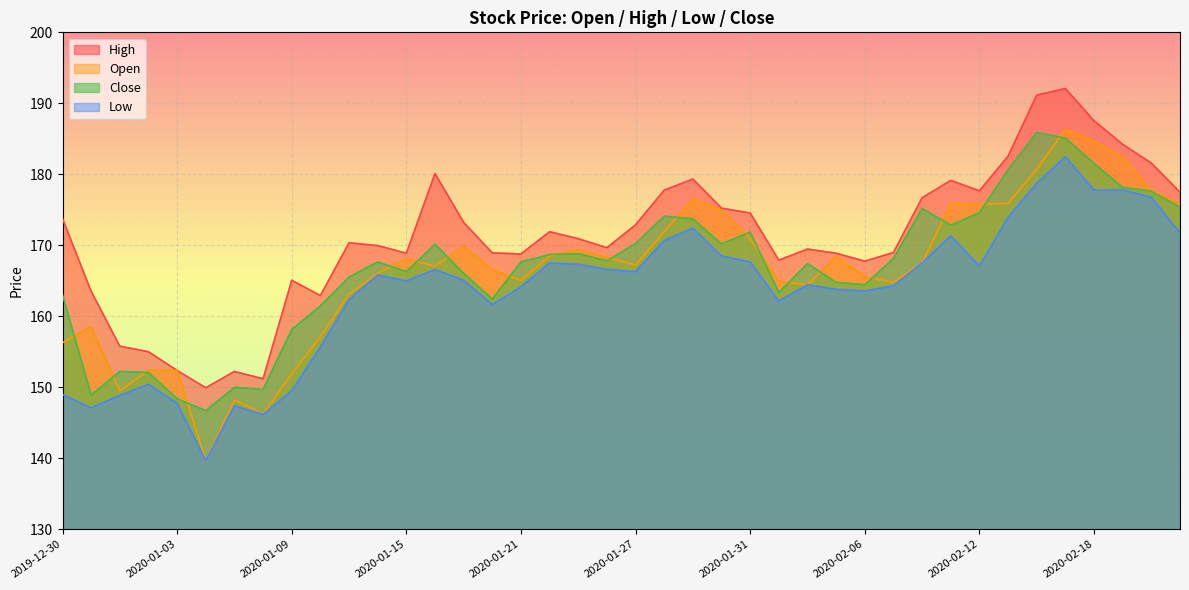

How many data points does each series have?

40